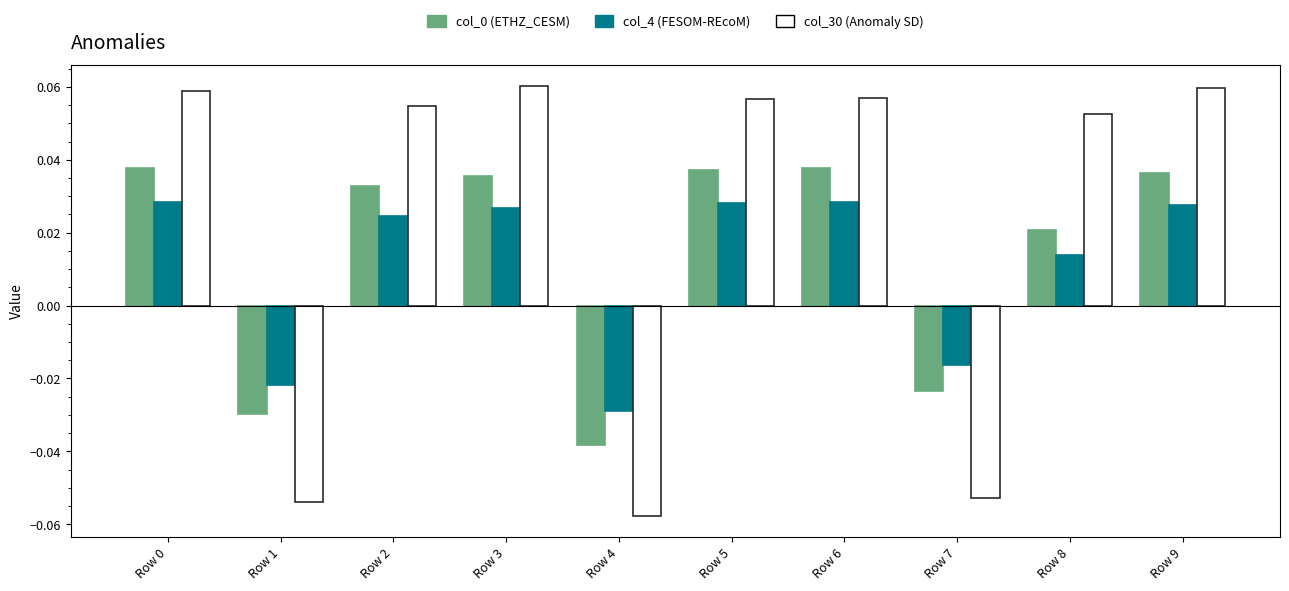

How many distinct data groups are displayed?

3